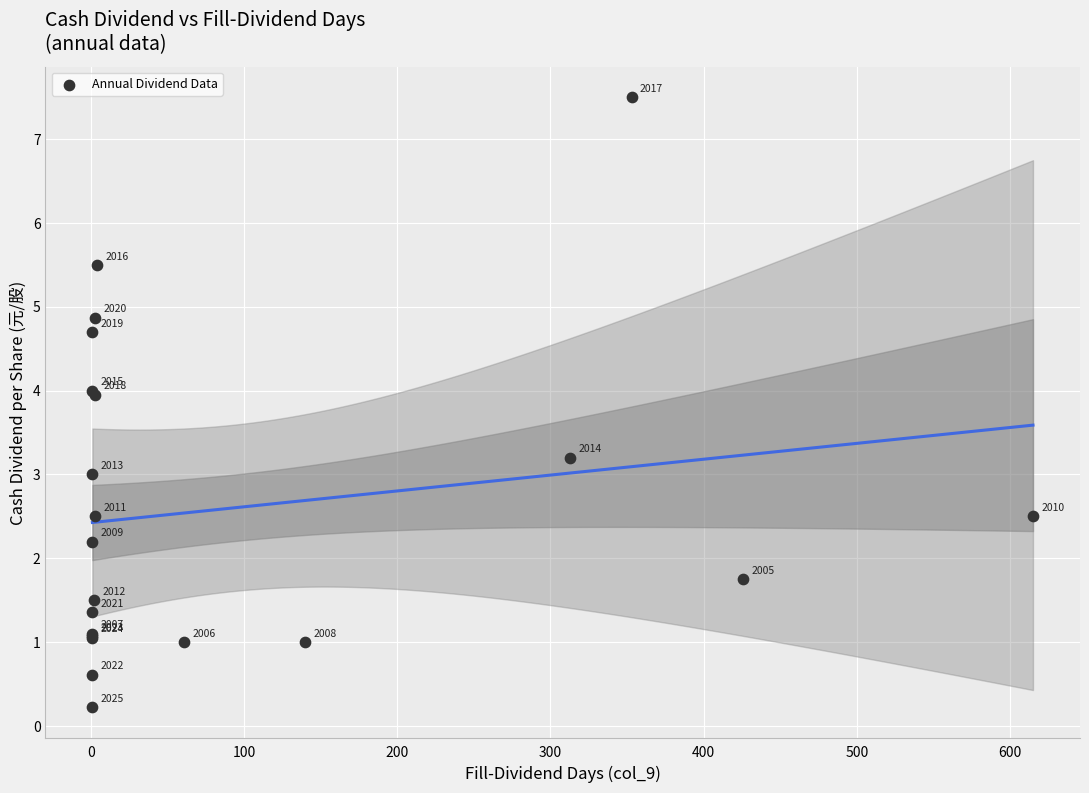

What Y value in the scatter plot is closest to 3?

3.0